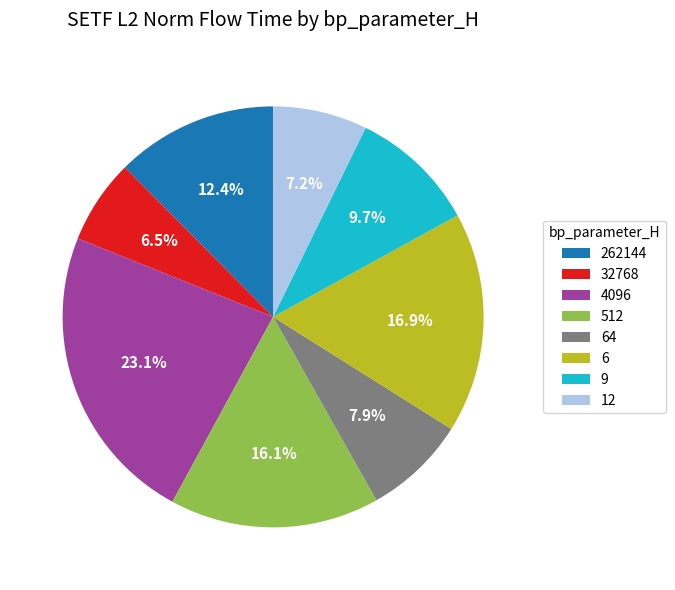

What percentage is NOT represented by 262144?

87.6%